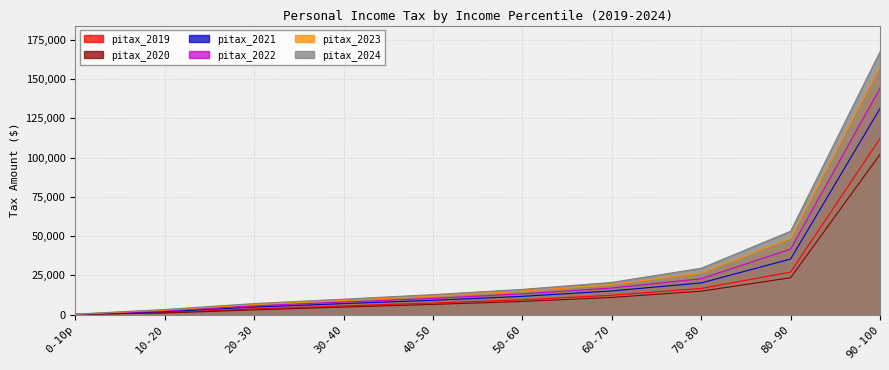

What are all the series names shown in the legend?

pitax_2019, pitax_2020, pitax_2021, pitax_2022, pitax_2023, pitax_2024